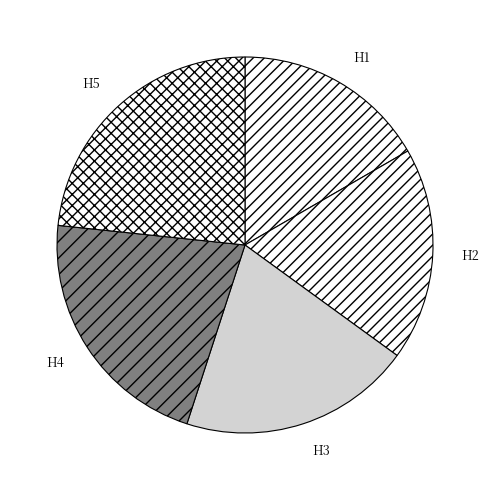

The H3 slice represents 26% of the pie. True or false?

False